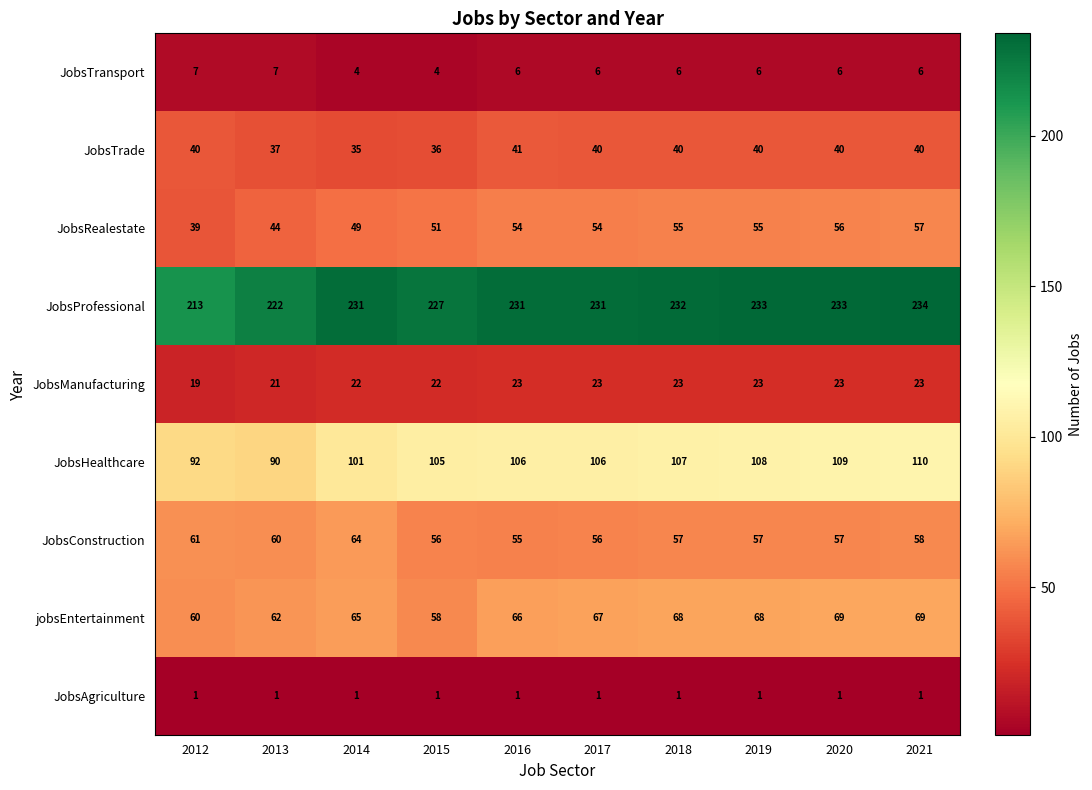

What is the smallest value displayed?

1